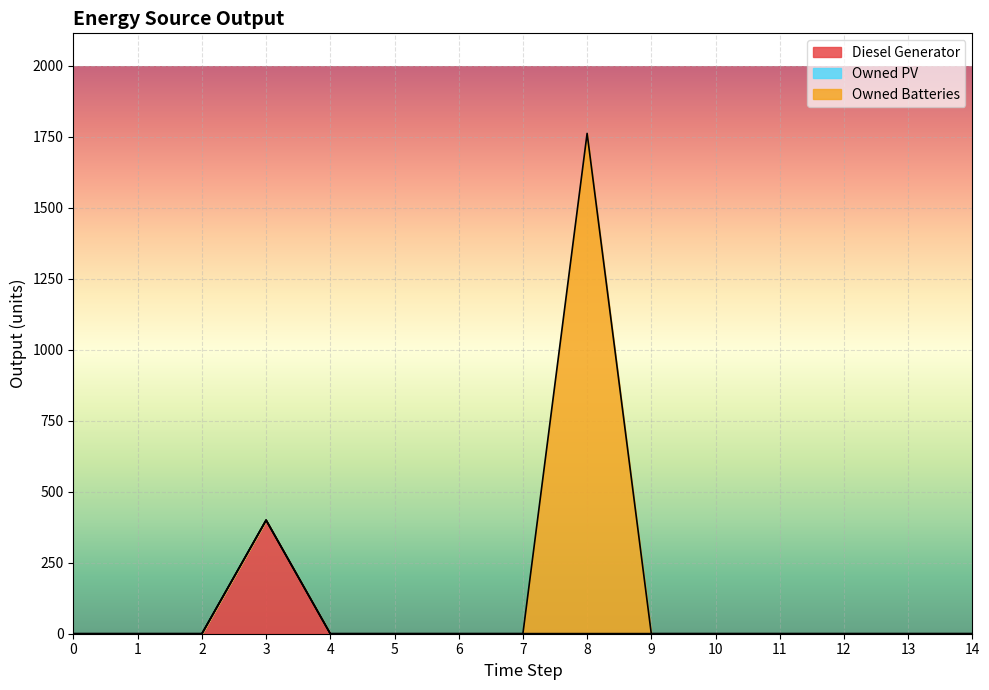

In Diesel Generator, how many points are higher than both neighbors (excluding endpoints)?

1